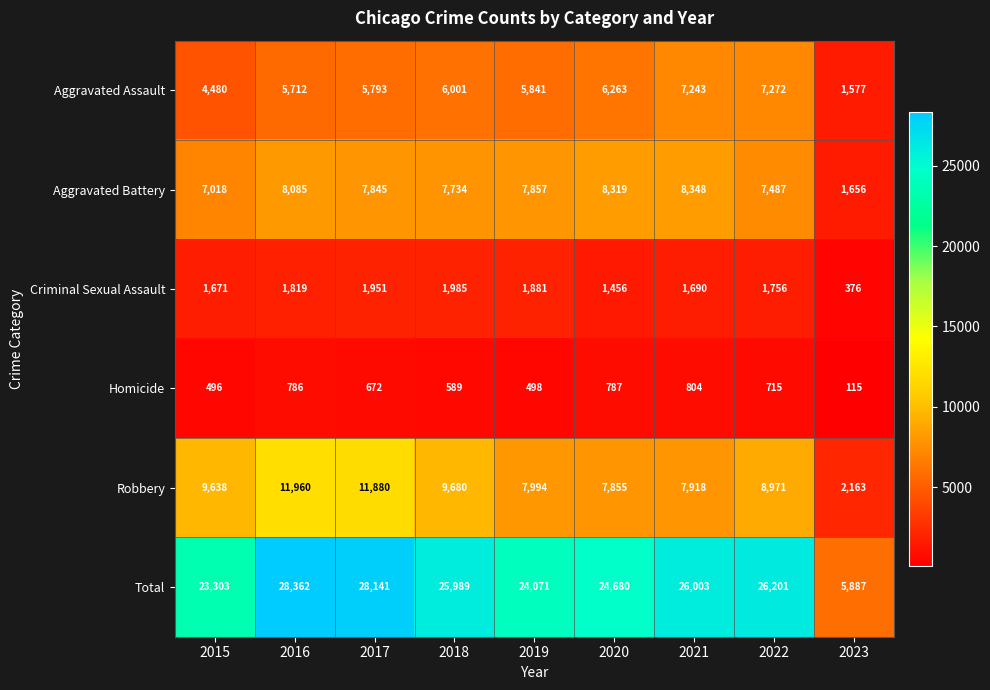

What value does the Total series have at 2015?

23303